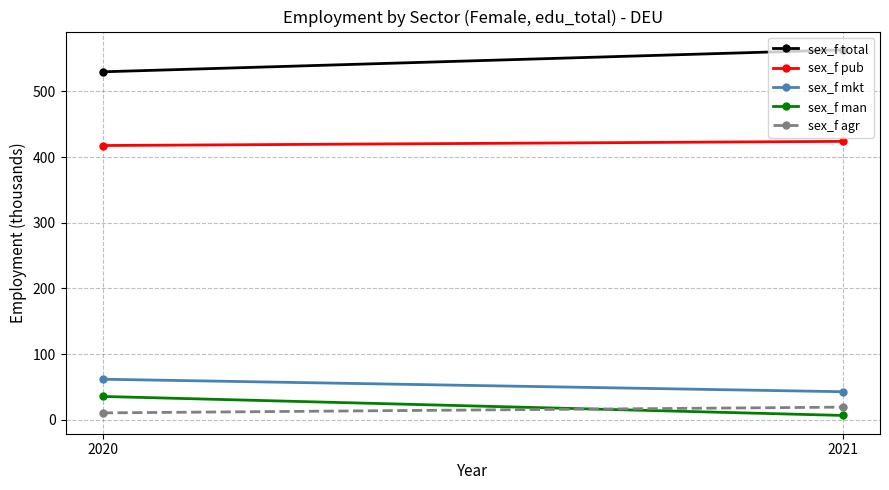

Which category has the highest value in the sex_f agr series?

2021